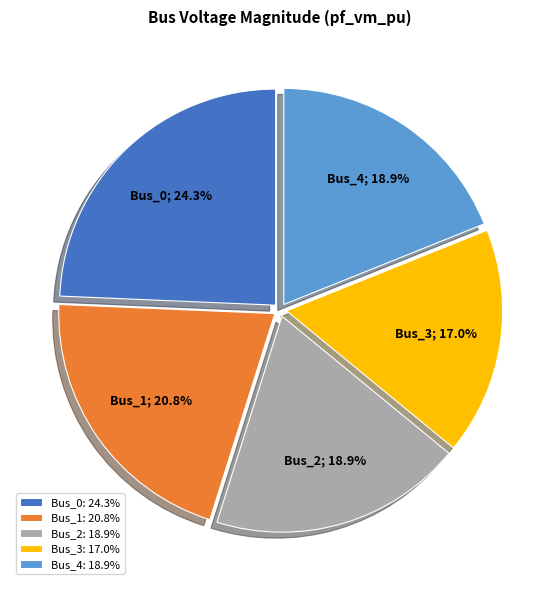

Is Bus_2 the majority of the pie?

No